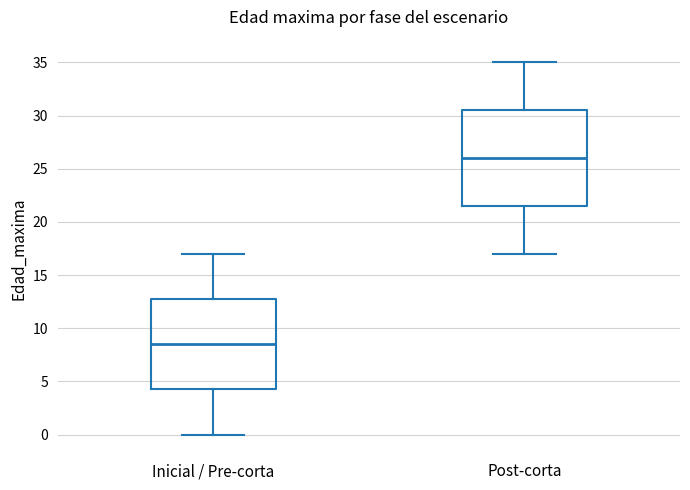

Where does the median line of the box for Post-corta sit on the y-axis? The values are not printed on the chart, so give them approximately, as read against the axis.

26.0